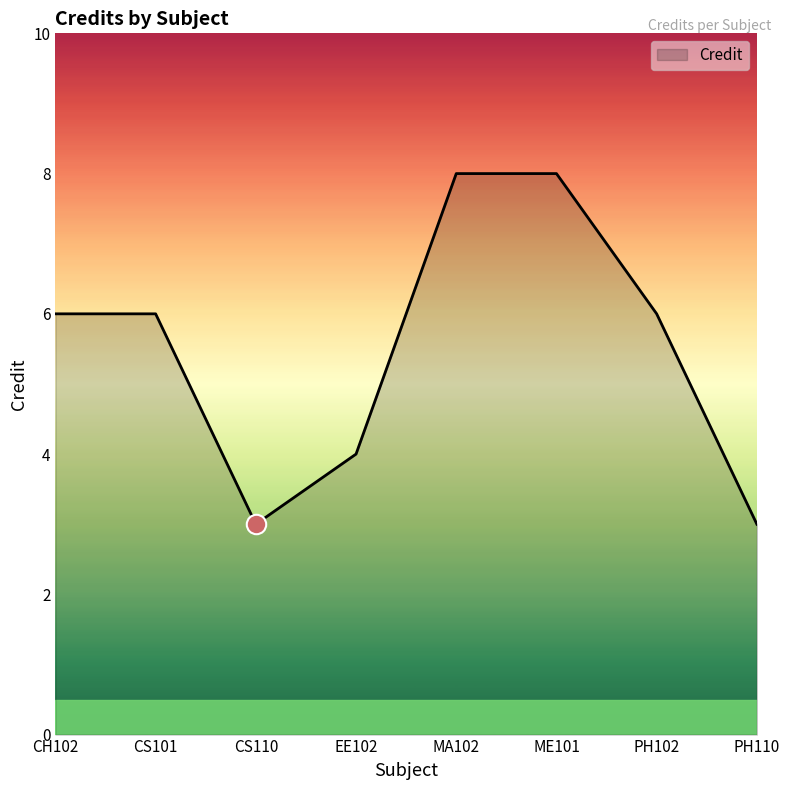

What is the difference between the maximum and minimum values?

5